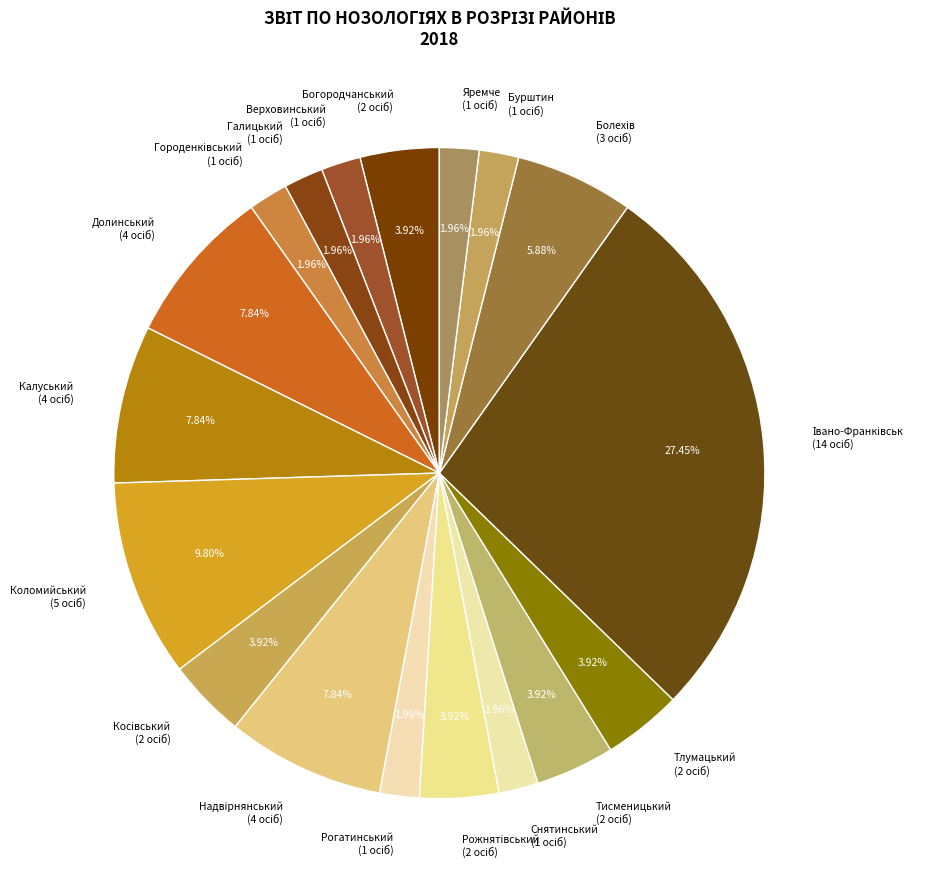

Is there any slice that represents more than half of the pie?

No